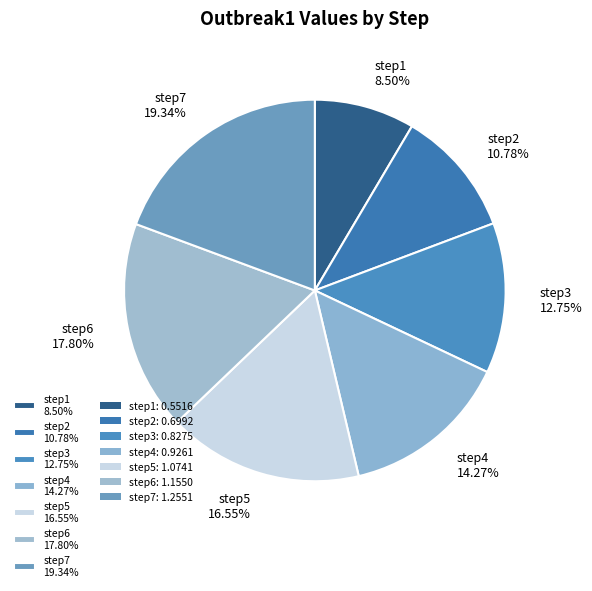

To the nearest percent, what is the difference between the step6 and step7 slice percentages?

2%